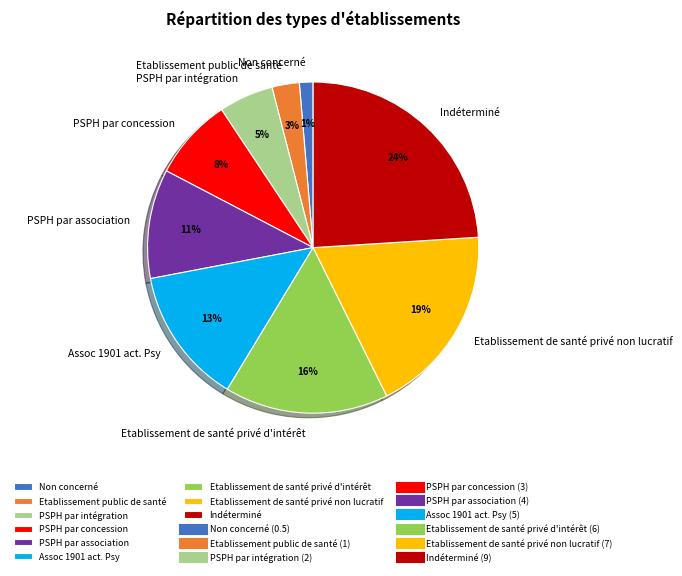

The Etablissement de santé privé non lucratif slice represents 19% of the pie. True or false?

True